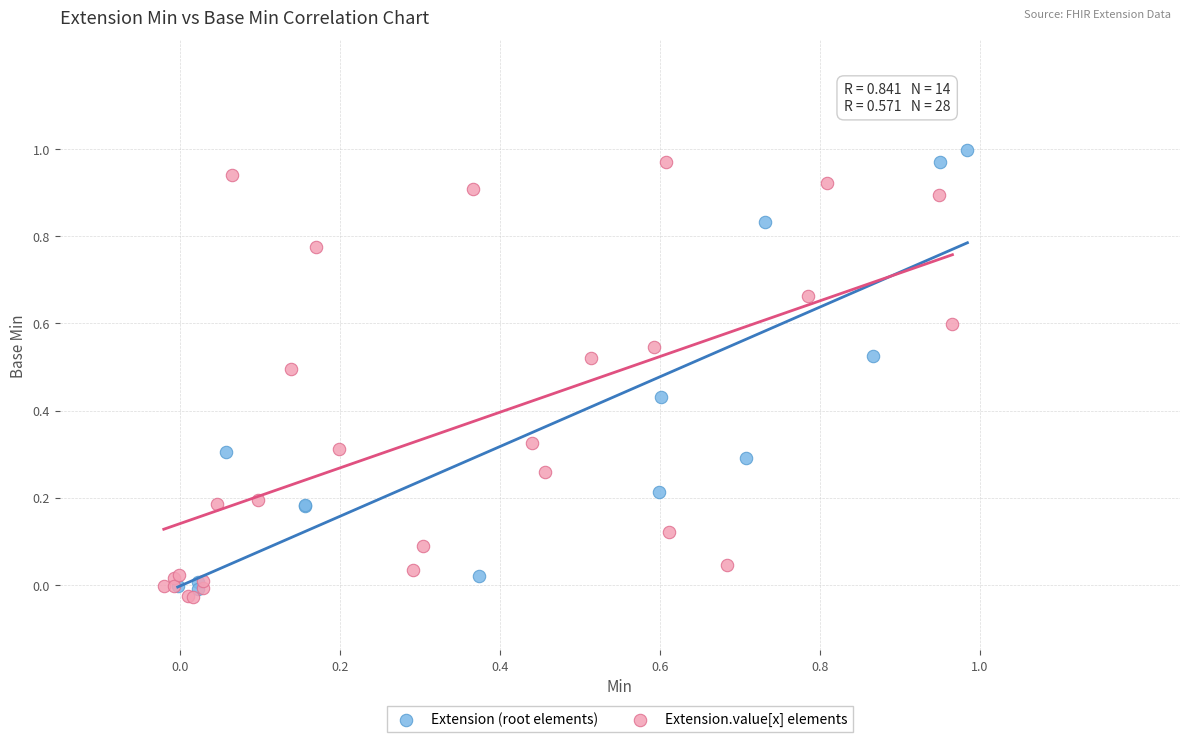

What are all the series names shown in the legend?

Extension (root elements), Extension.value[x] elements